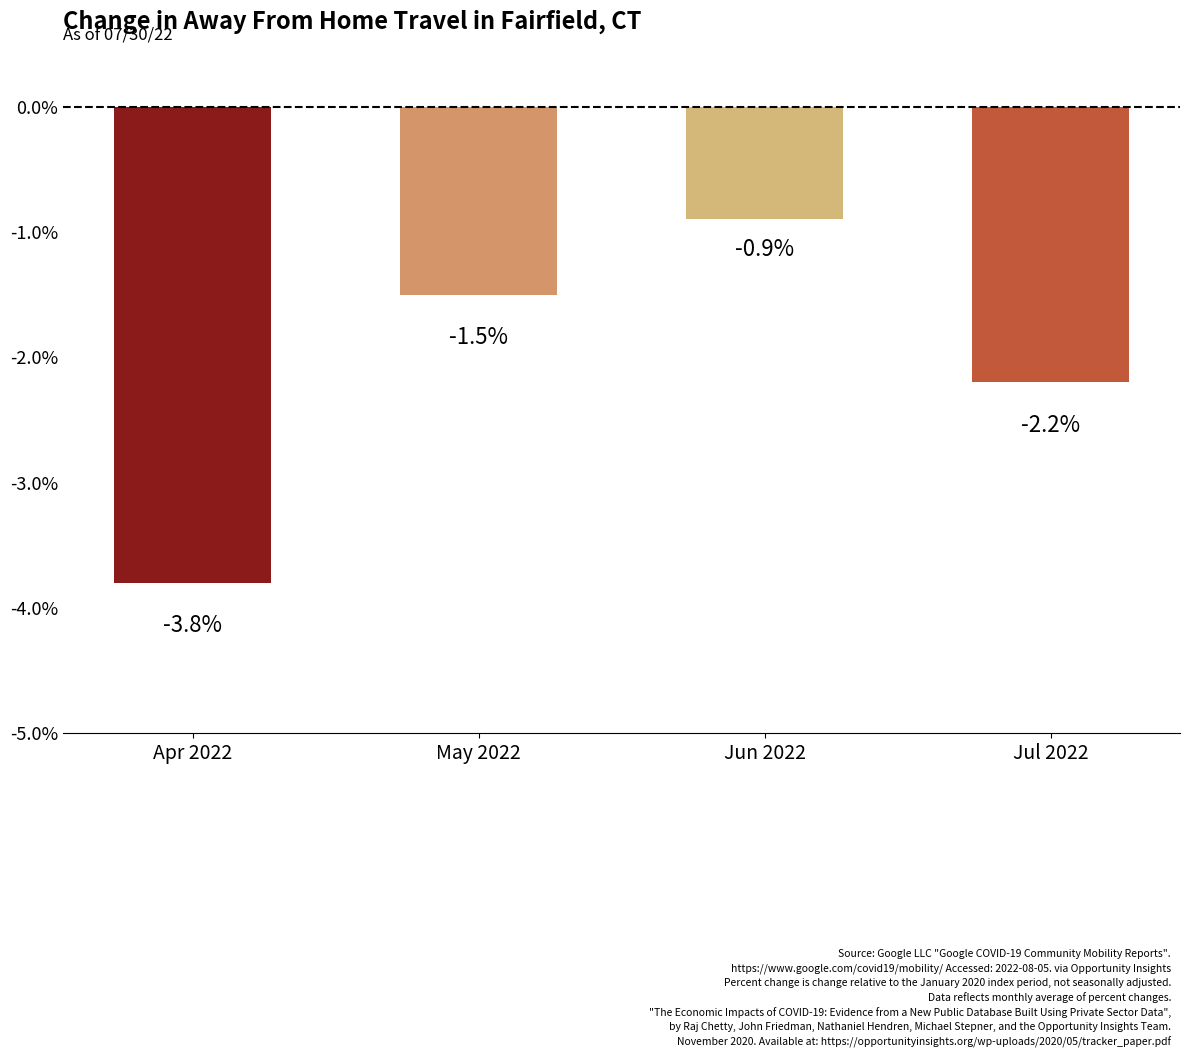

How many data points are above -1?

1